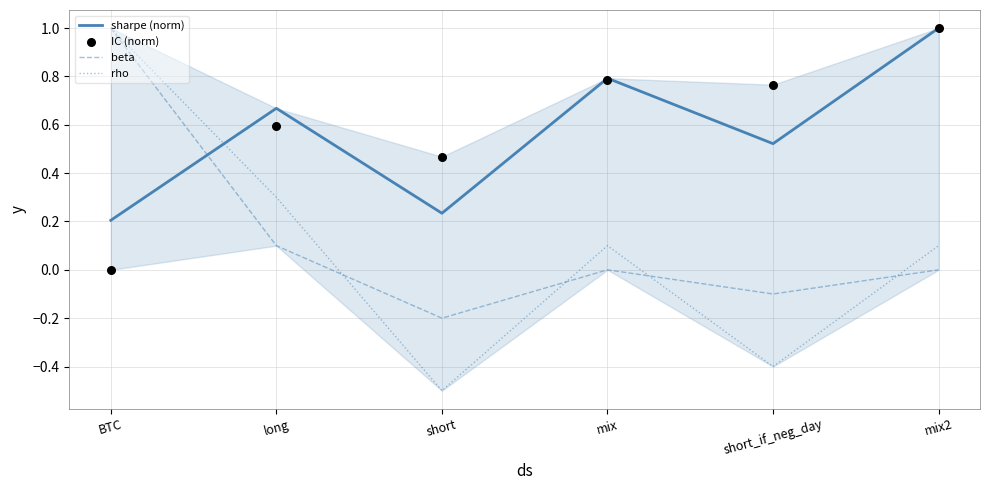

Which series has the widest spread of Y values?

rho